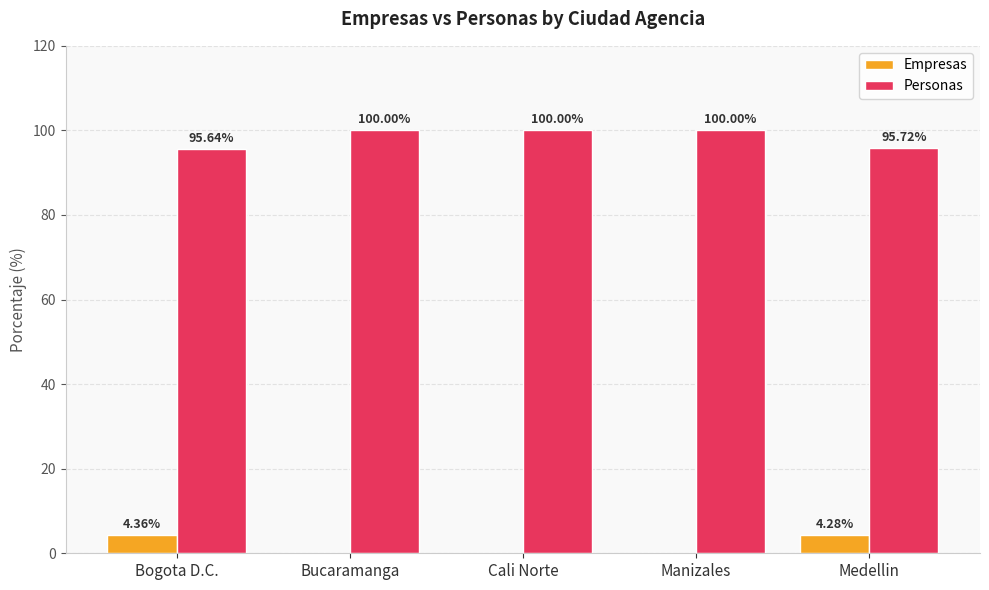

What is the sum of the Empresas values at Medellin and Bogota D.C.?

8.6